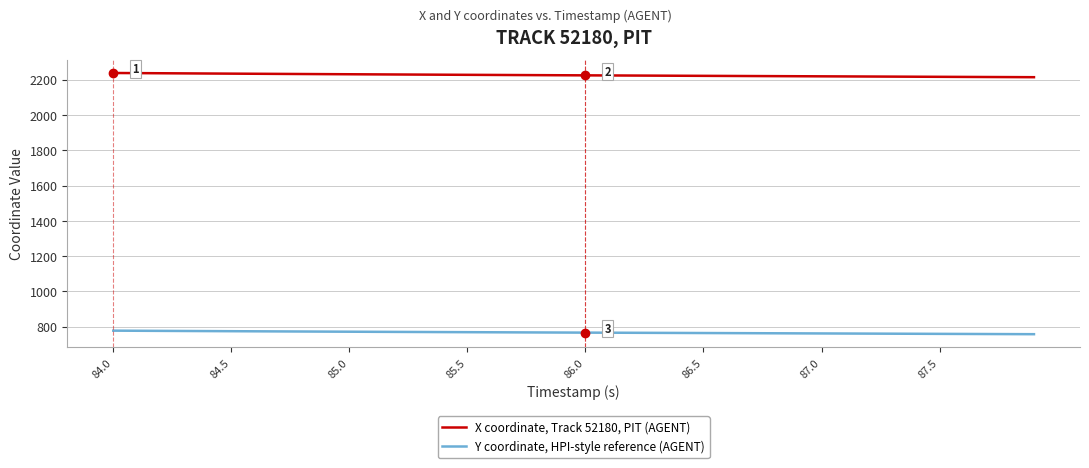

Which series has the largest total across all categories?

X coordinate, Track 52180, PIT (AGENT)